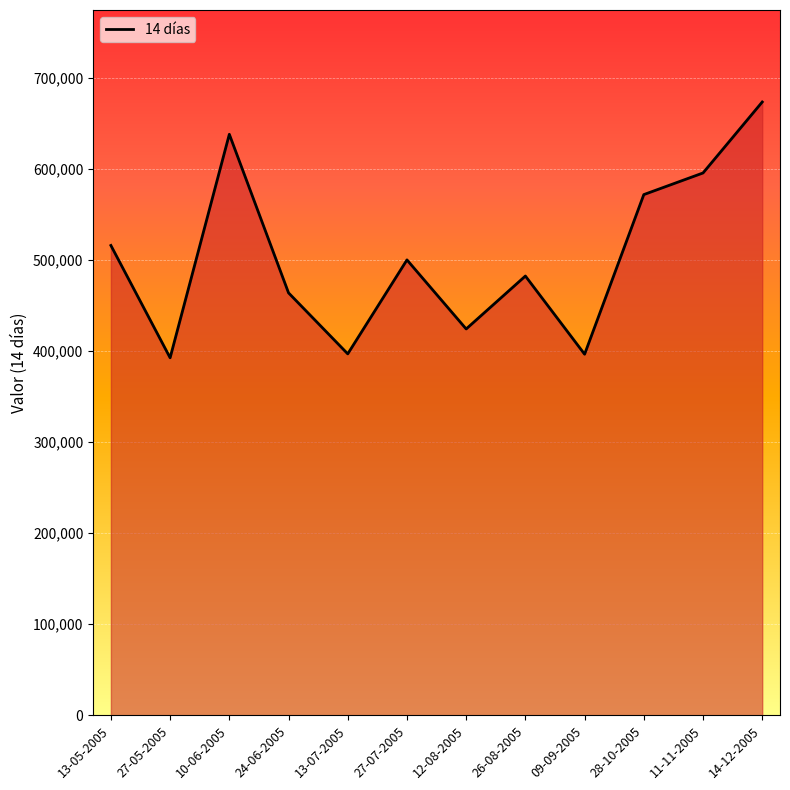

The chart shows a value of 595277 at 11-11-2005. True or false?

True